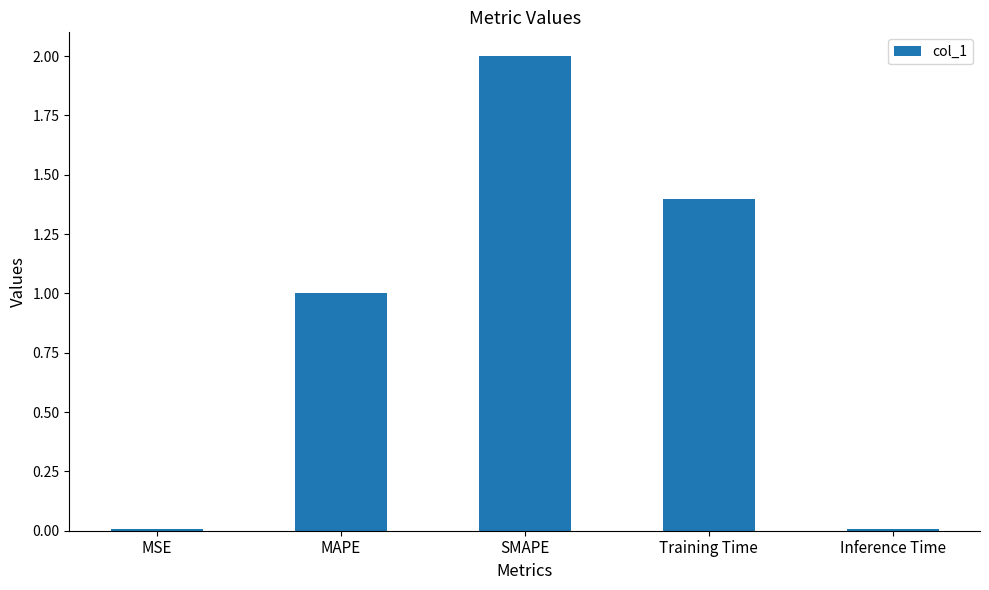

Count the number of values greater than 1.

3